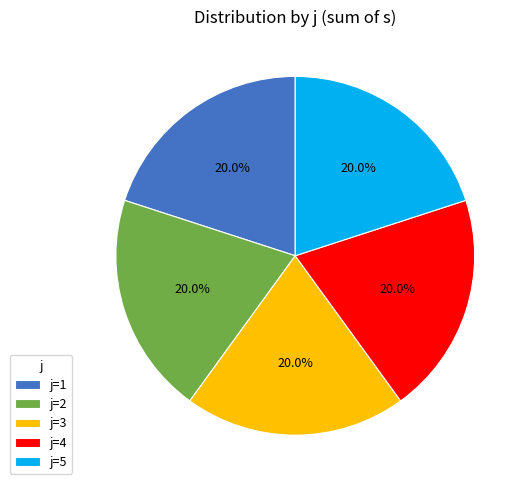

What is the ratio of the value at j=2 to the value at j=5?

1.0